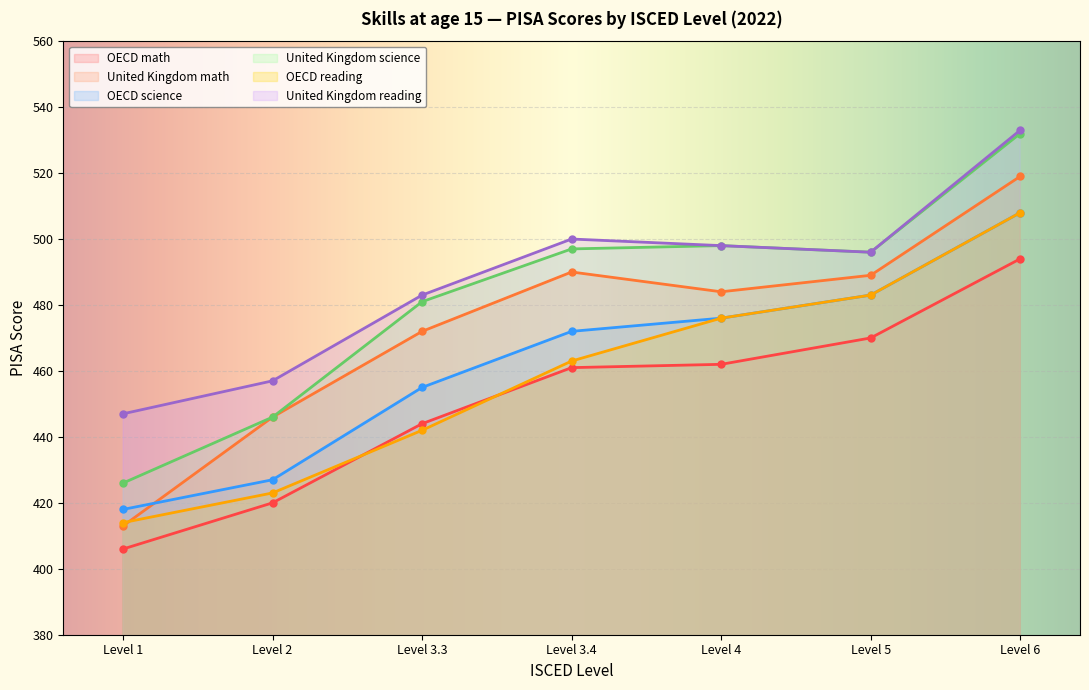

Reading right to left, transcribe all the data shown in this chart.

OECD math: Level 6=494	Level 5=470	Level 4=462	Level 3.4=461	Level 3.3=444	Level 2=420	Level 1=406
United Kingdom math: Level 6=519	Level 5=489	Level 4=484	Level 3.4=490	Level 3.3=472	Level 2=446	Level 1=413
OECD science: Level 6=508	Level 5=483	Level 4=476	Level 3.4=472	Level 3.3=455	Level 2=427	Level 1=418
United Kingdom science: Level 6=532	Level 5=496	Level 4=498	Level 3.4=497	Level 3.3=481	Level 2=446	Level 1=426
OECD reading: Level 6=508	Level 5=483	Level 4=476	Level 3.4=463	Level 3.3=442	Level 2=423	Level 1=414
United Kingdom reading: Level 6=533	Level 5=496	Level 4=498	Level 3.4=500	Level 3.3=483	Level 2=457	Level 1=447